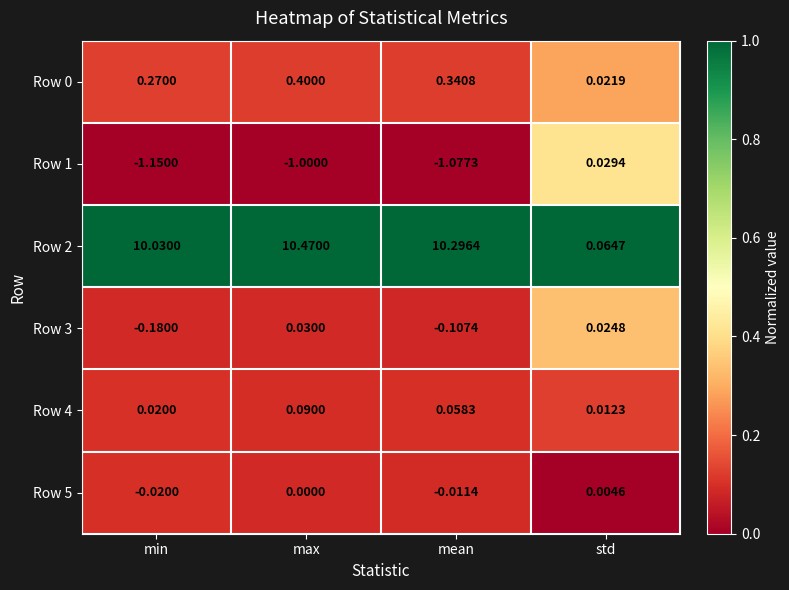

What is the spread (max minus min) of values at min?

11.2